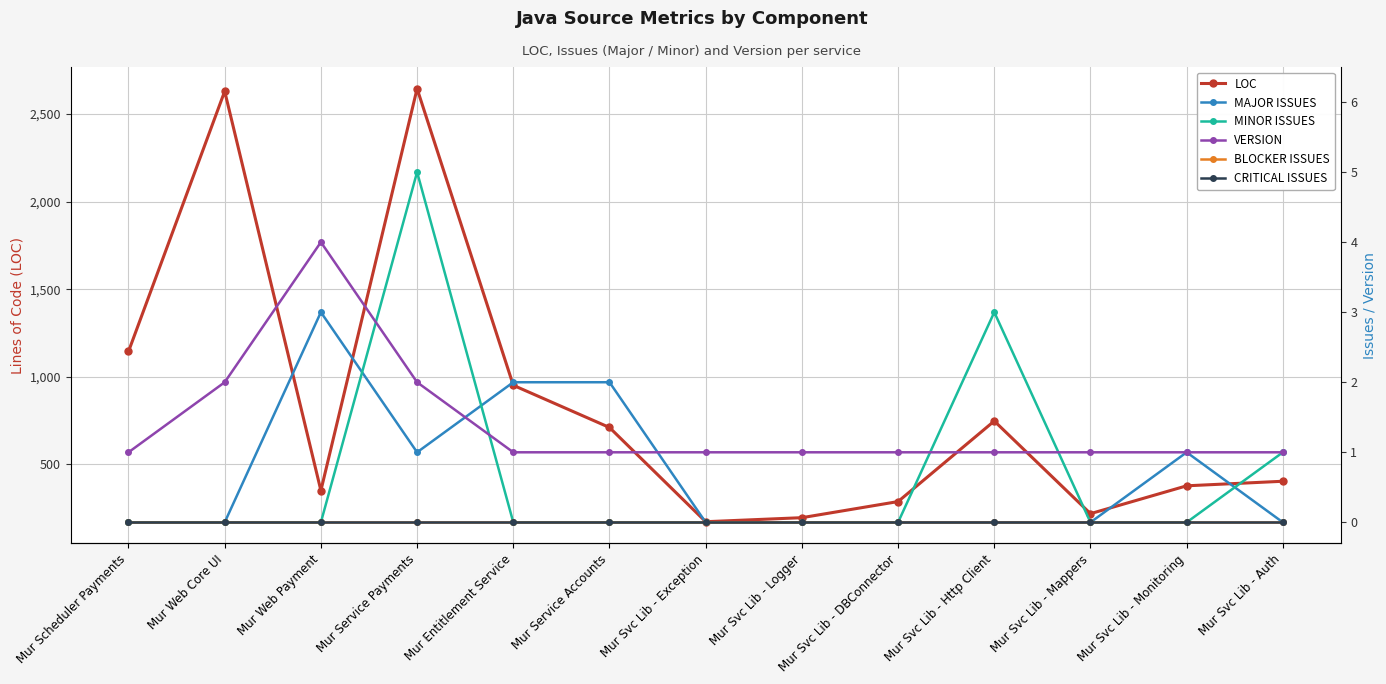

The value of LOC at Mur Svc Lib - Monitoring is 377. True or false?

True